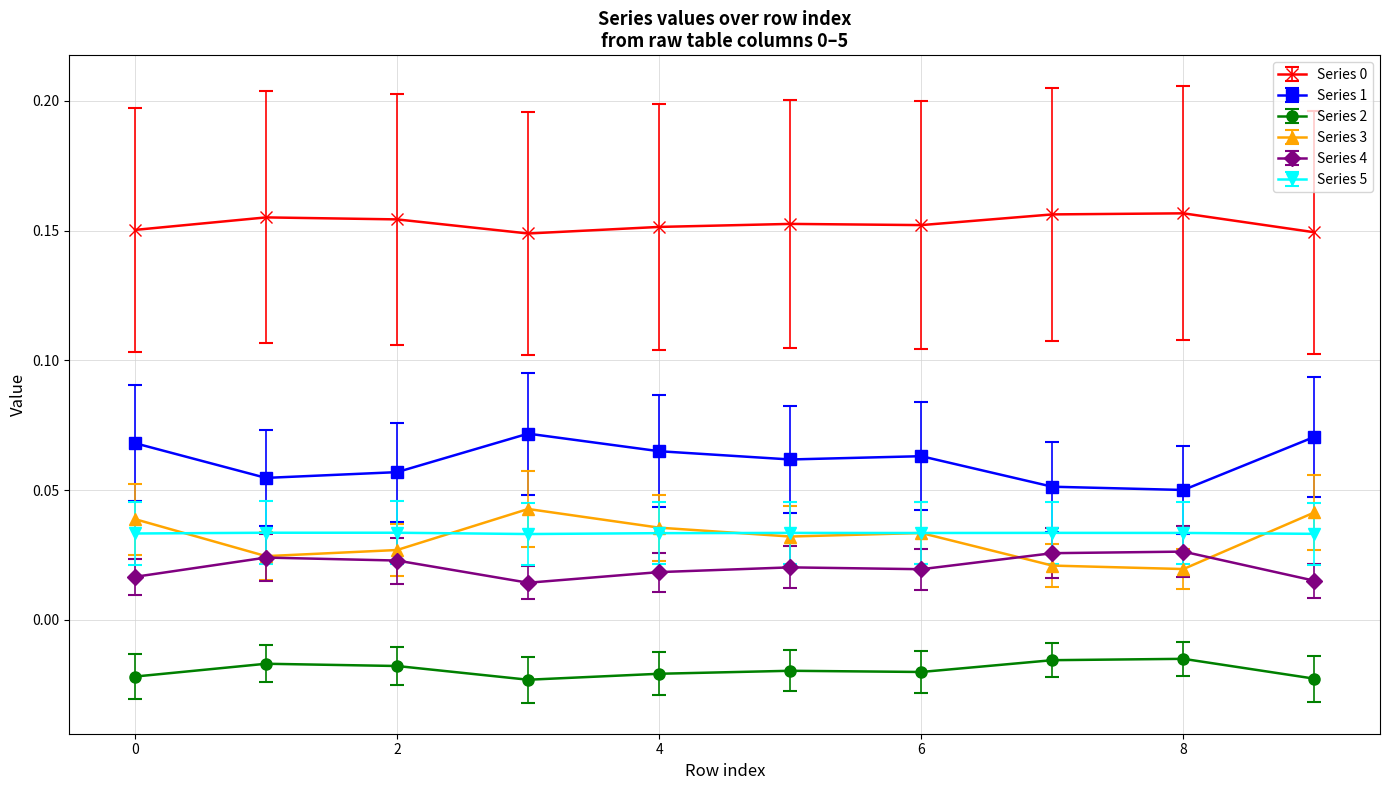

How many series are shown in this chart?

6